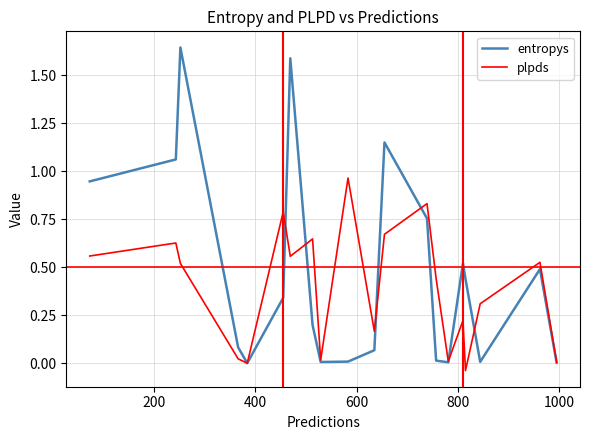

What is the sum of all plpds values?

7.8